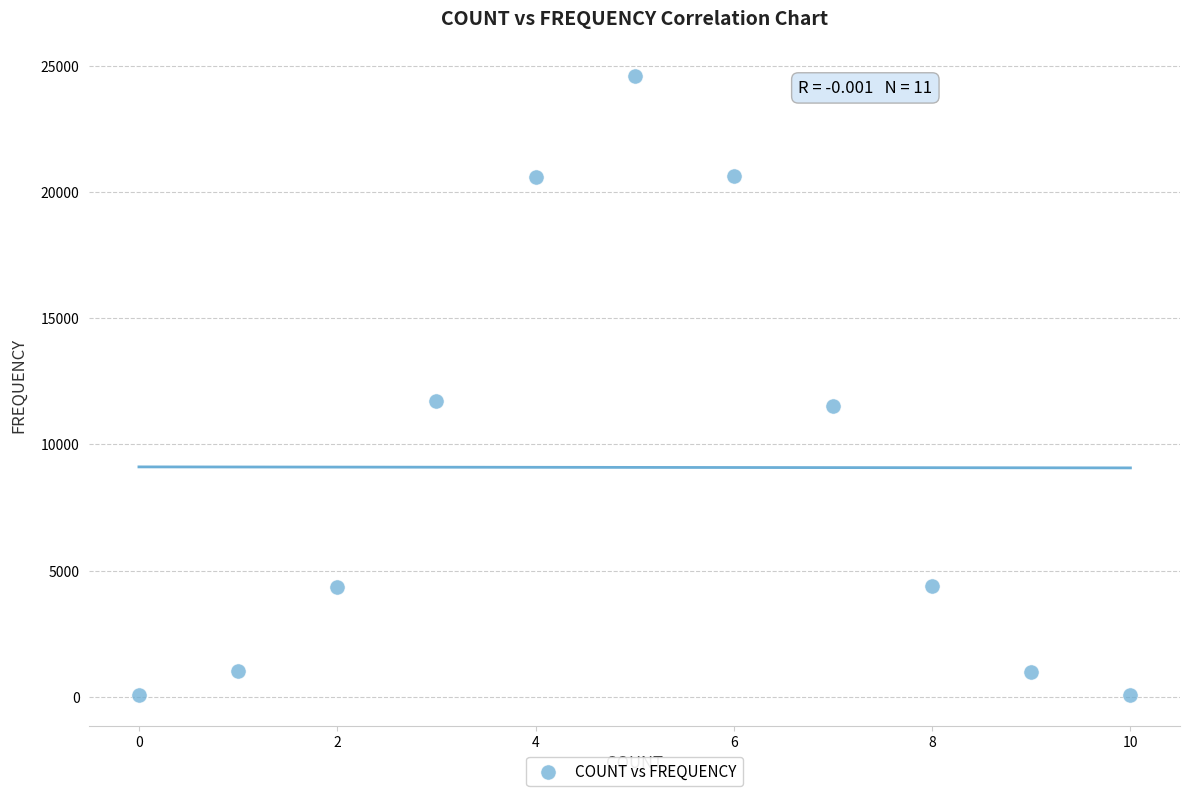

What is the average Y value?

9091